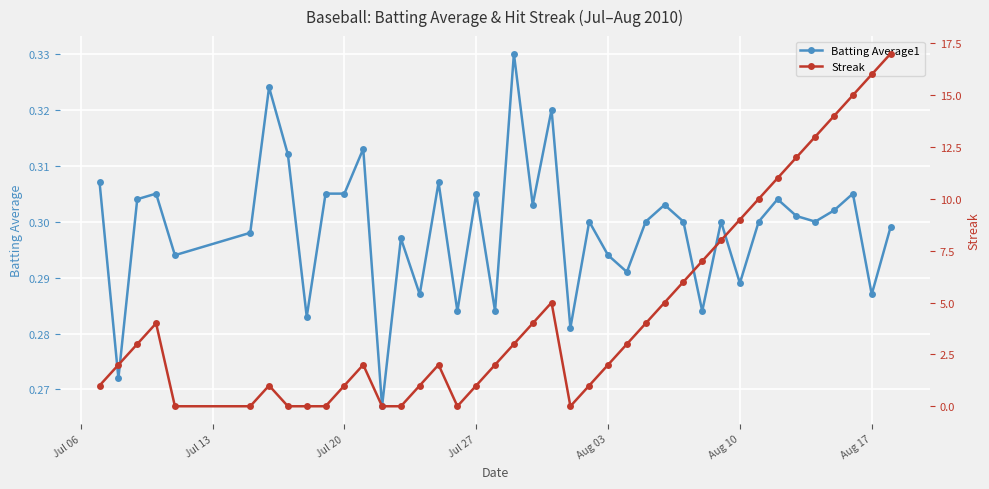

True or false: Batting Average1 has more than 1 points higher than both neighbors.

True